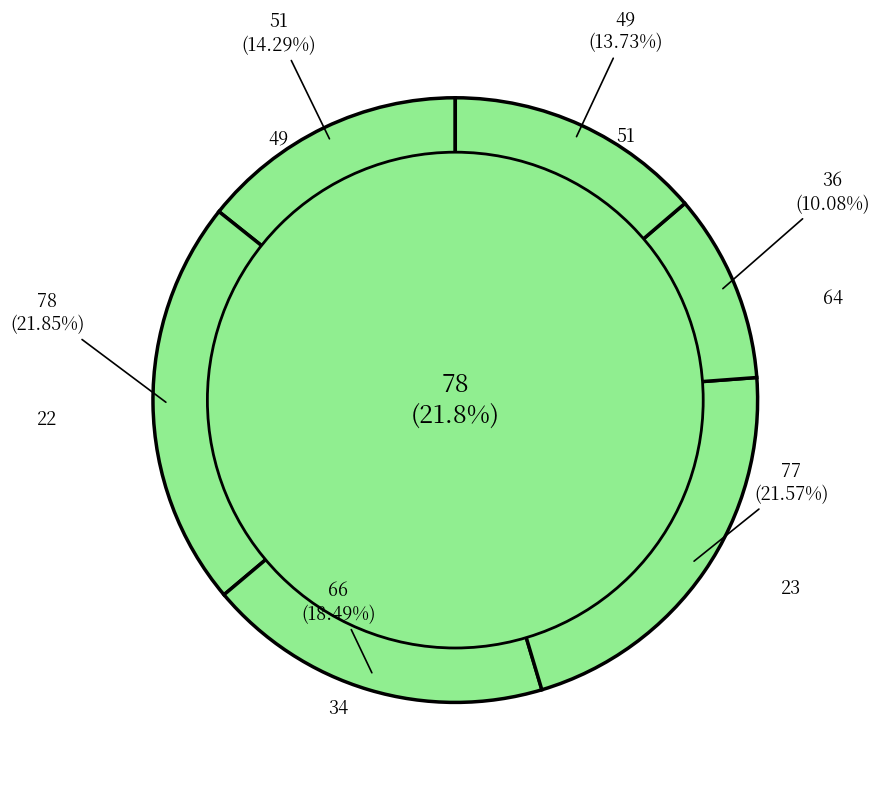

What percentage is the 34 slice, to the nearest percent?

18%